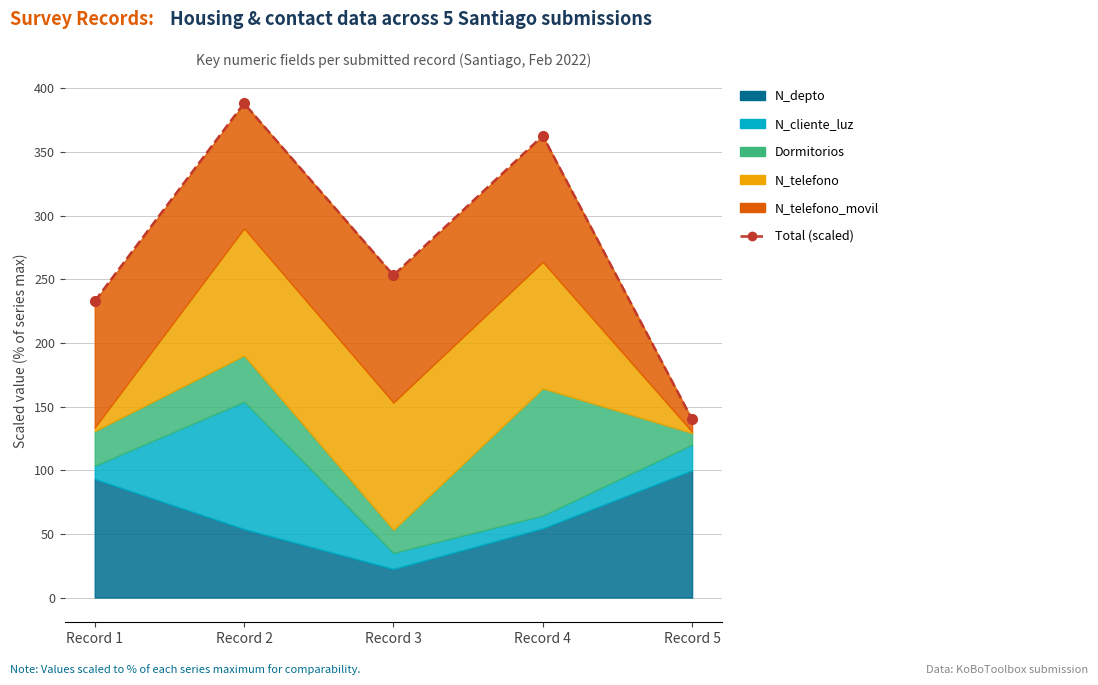

The value at Record 4 is 362.8. True or false?

True